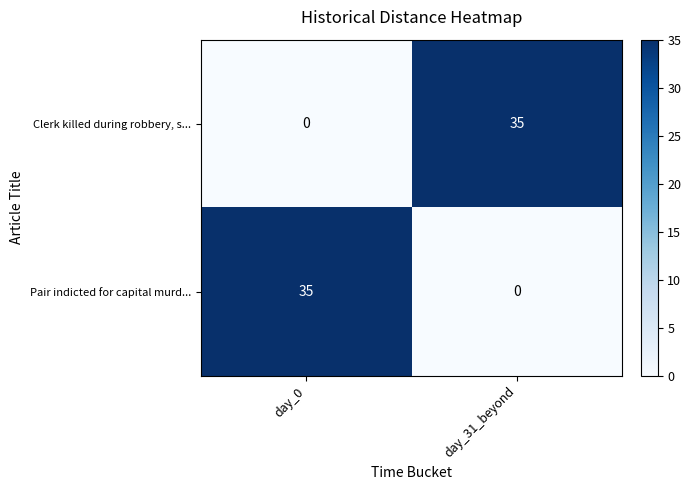

What is the spread (max minus min) of values at day_31_beyond?

35